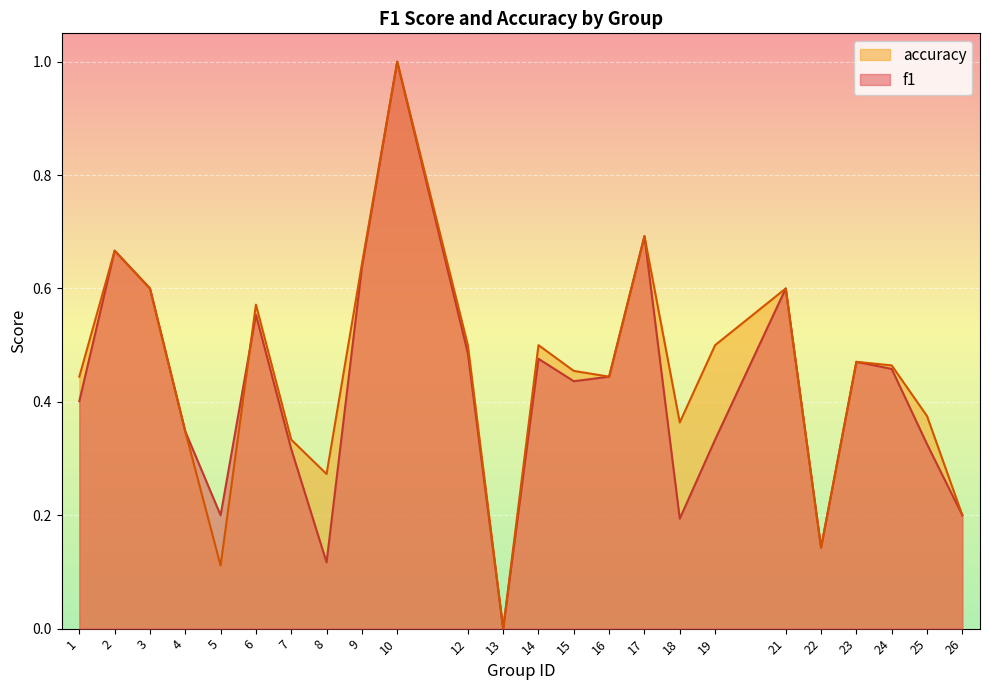

Where is f1 nearest to the value 0?

13